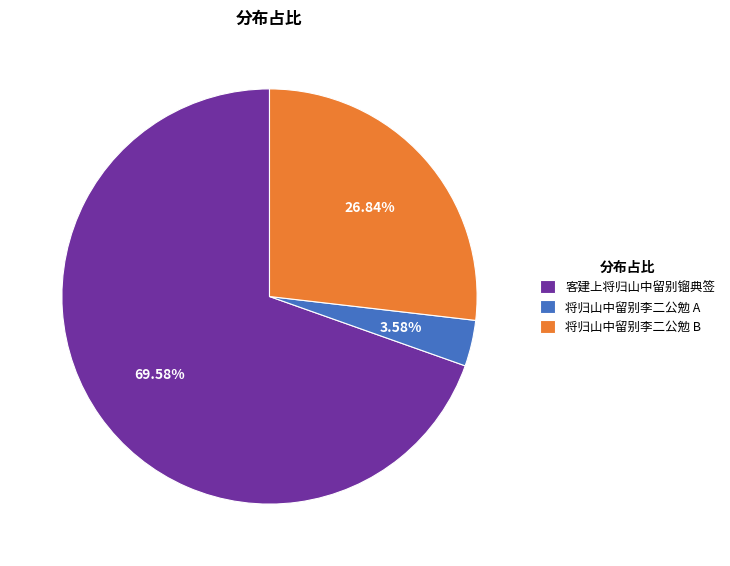

Which has a higher value, 将归山中留别李二公勉 B or 将归山中留别李二公勉 A?

将归山中留别李二公勉 B